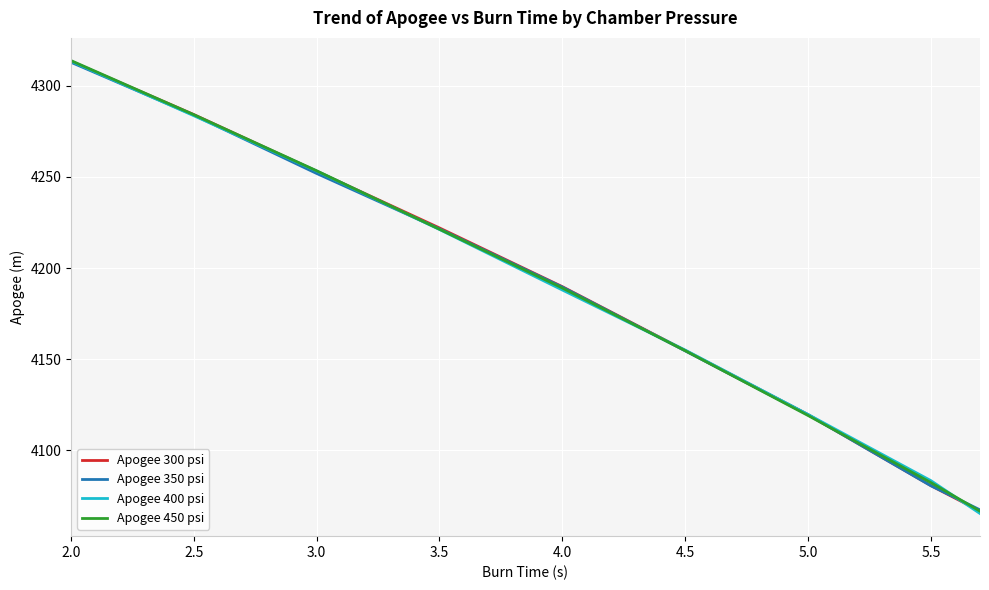

Which series has the widest spread of values?

Apogee 400 psi